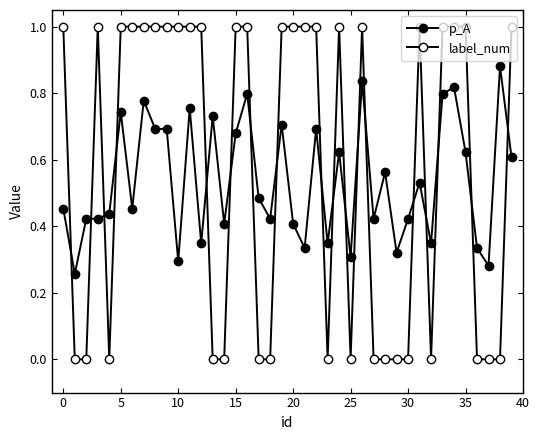

Count the number of categories in the chart.

40